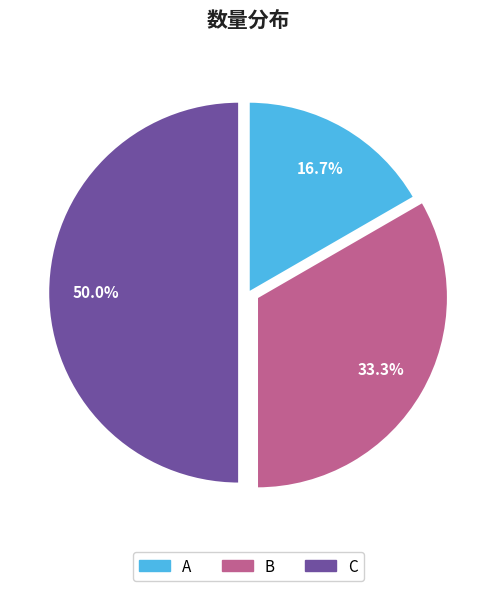

Which slice is the largest?

C